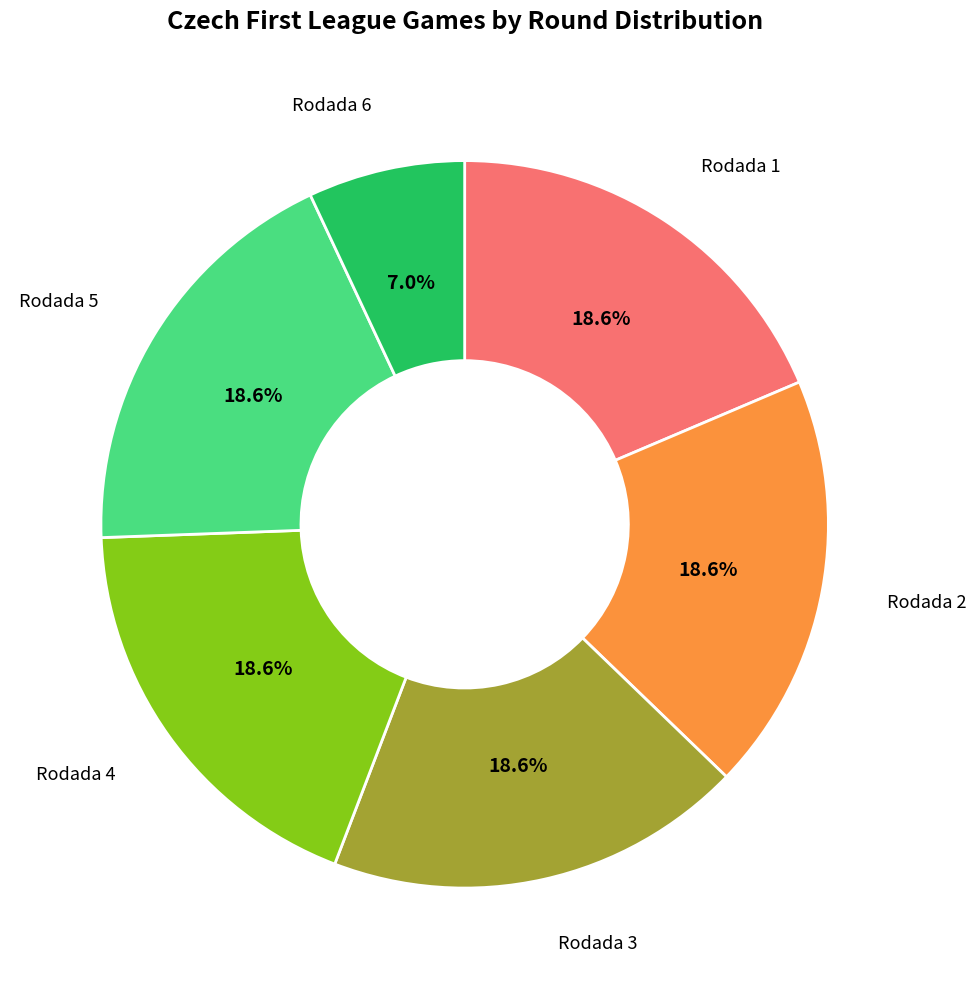

Which category has the smallest portion of the pie?

Rodada 6